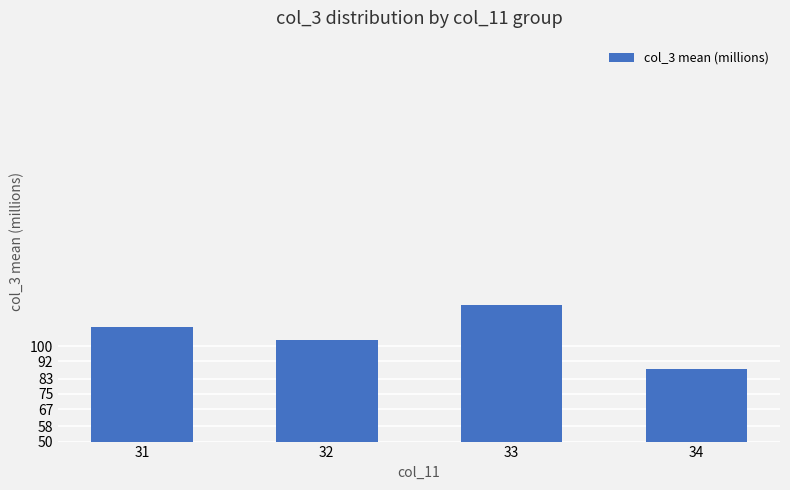

What is the value of the 2nd bar from the left?

103.4